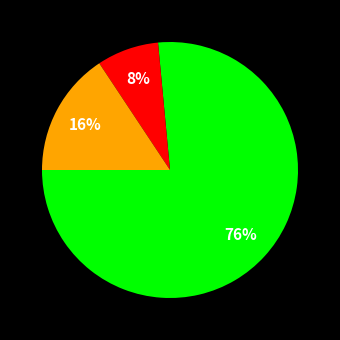

To the nearest percent, what is the average slice percentage?

33%